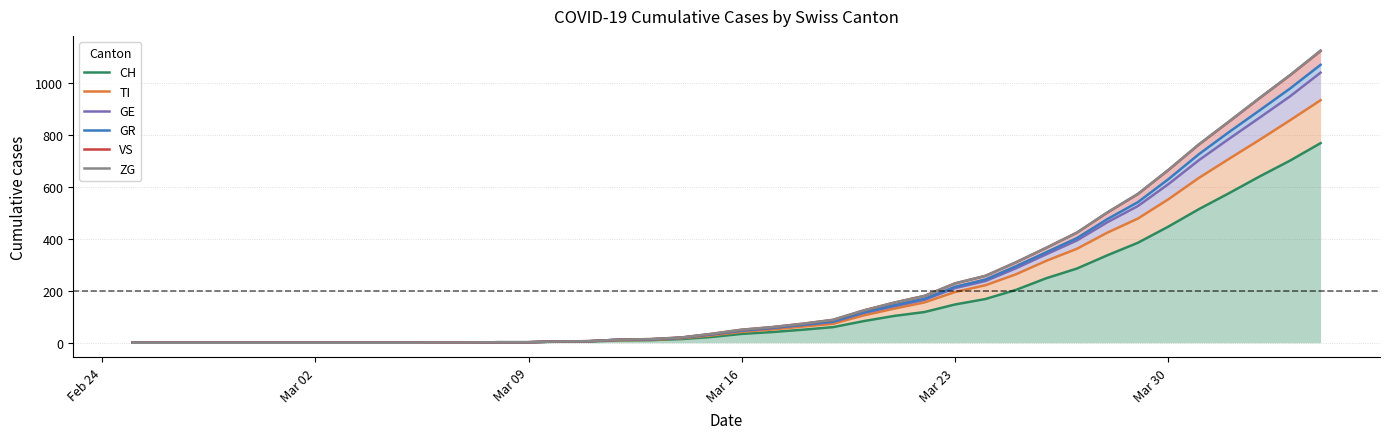

How many lines are shown in the chart?

6